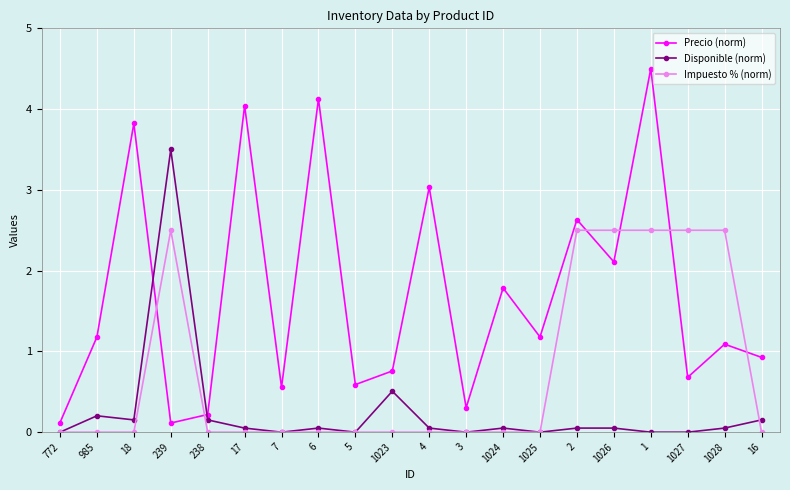

Is it true that Impuesto % (norm) equals 2.5 at 239?

True